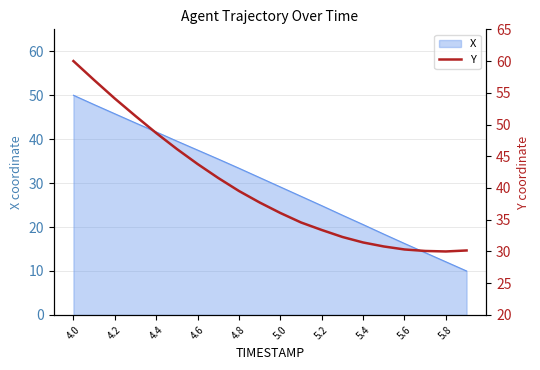

At which label does X reach its peak?

4.0